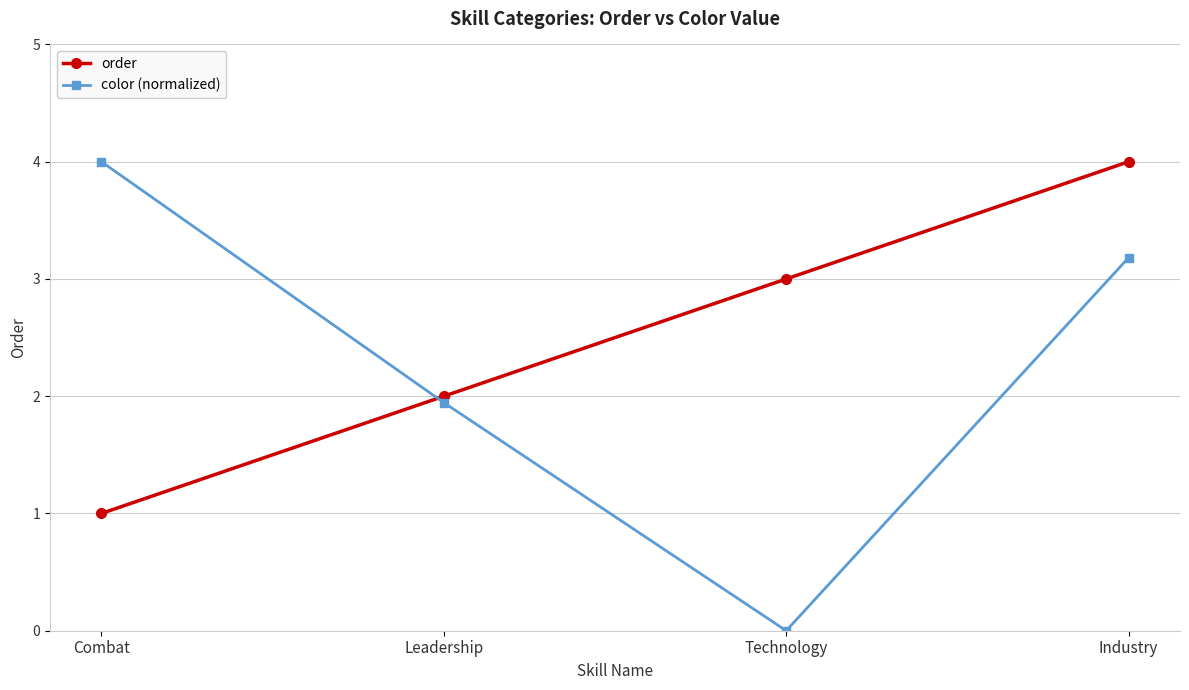

Where is the first local minimum for color (normalized)?

Technology